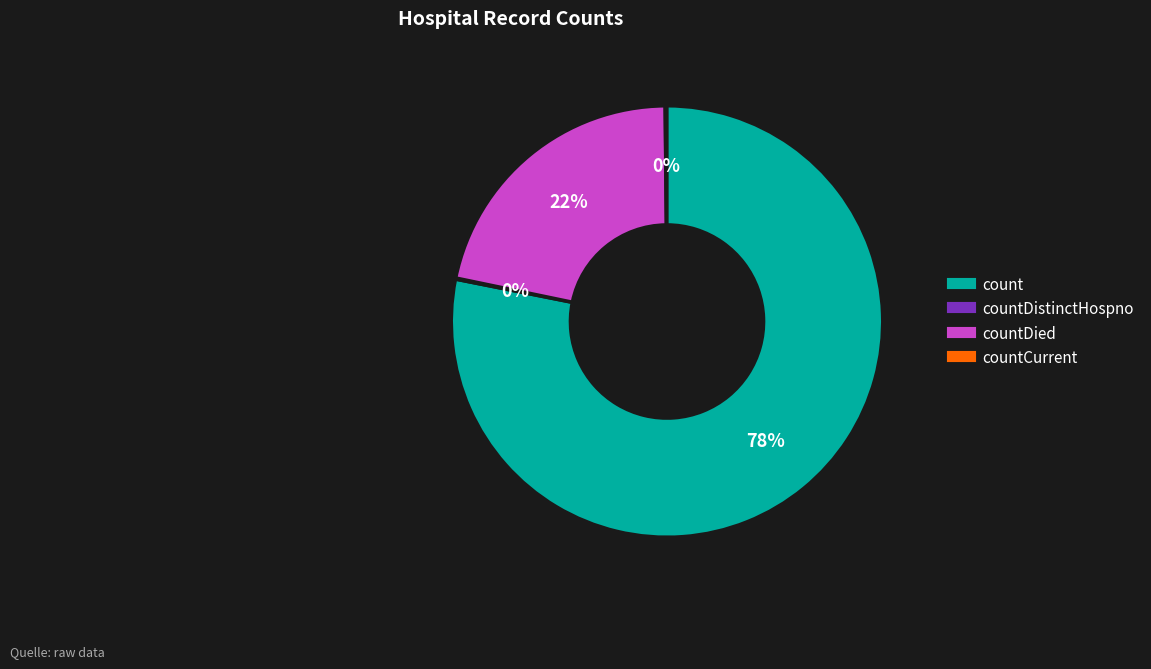

To the nearest percent, what is the difference between the largest and smallest slice percentages?

78%